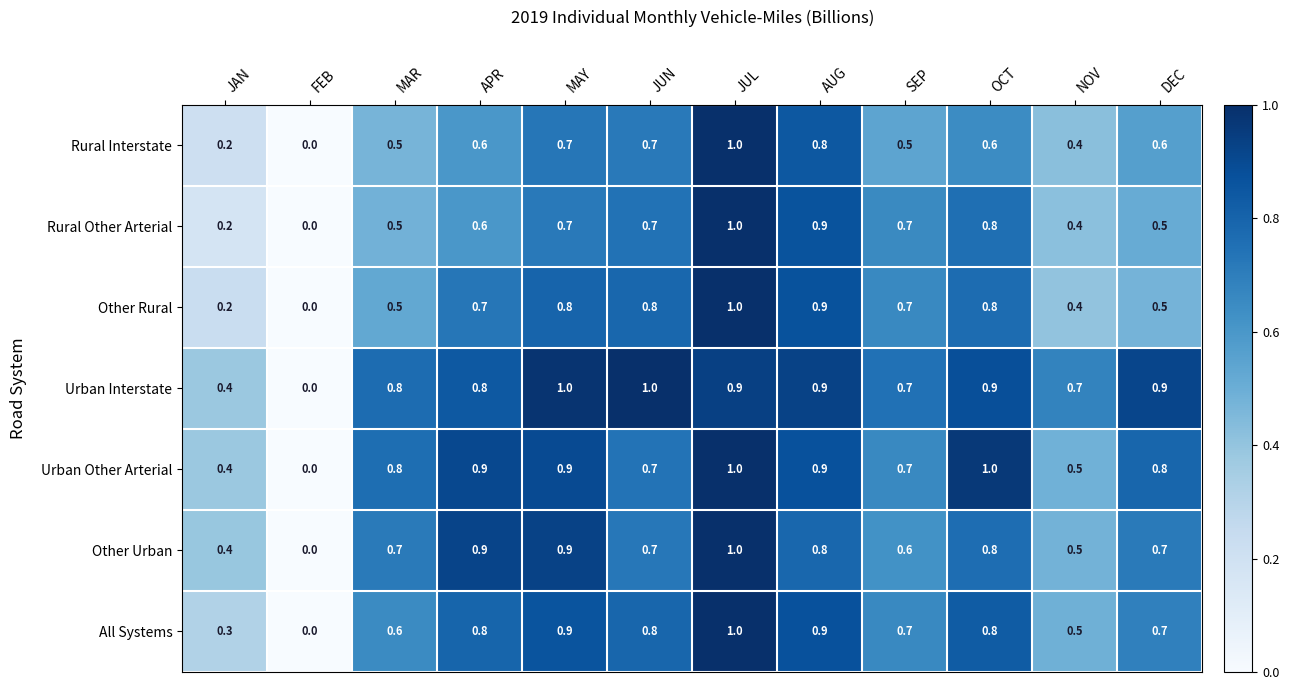

What is the sum of all Urban Interstate values?

9.0